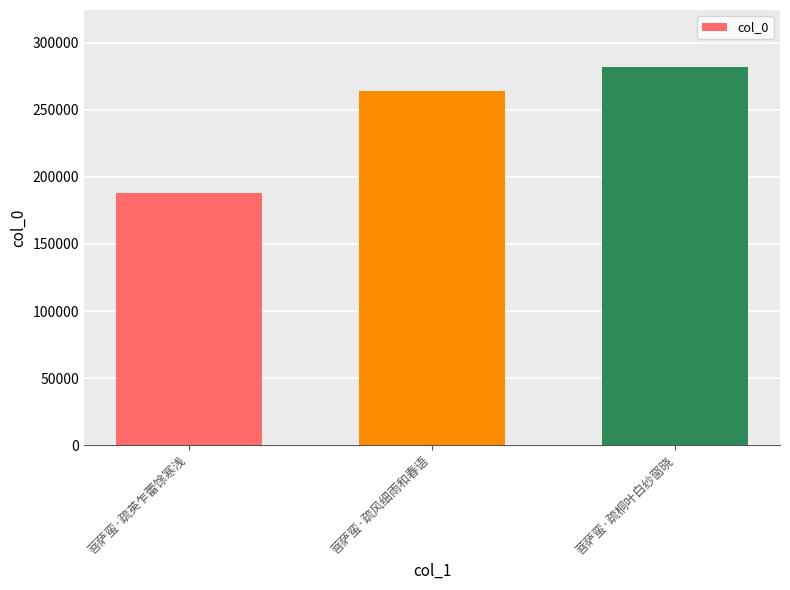

What position from the left is 菩萨蛮·疏英乍蕾馀寒浅?

1